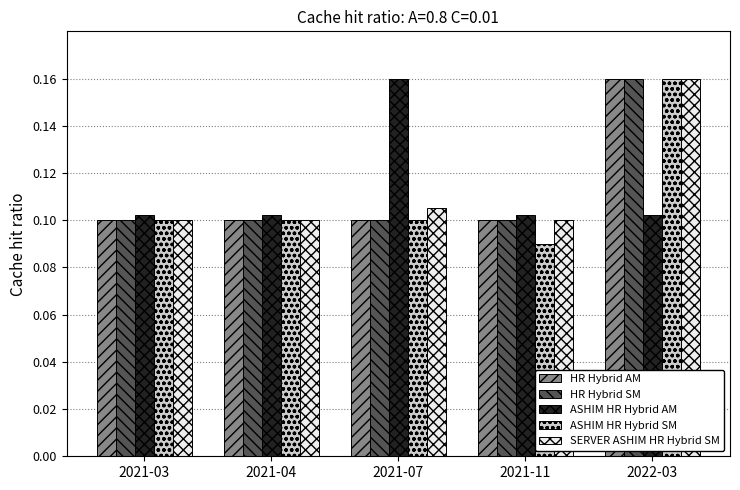

Which category has the lowest value across all series?

2021-11